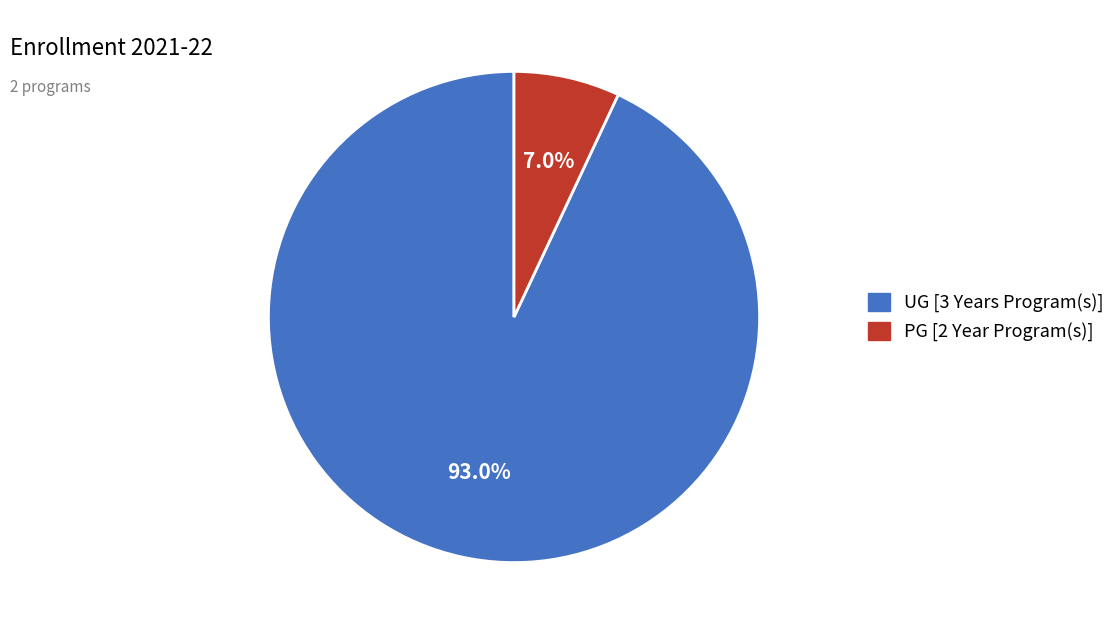

Which slice is the smallest?

PG [2 Year Program(s)]